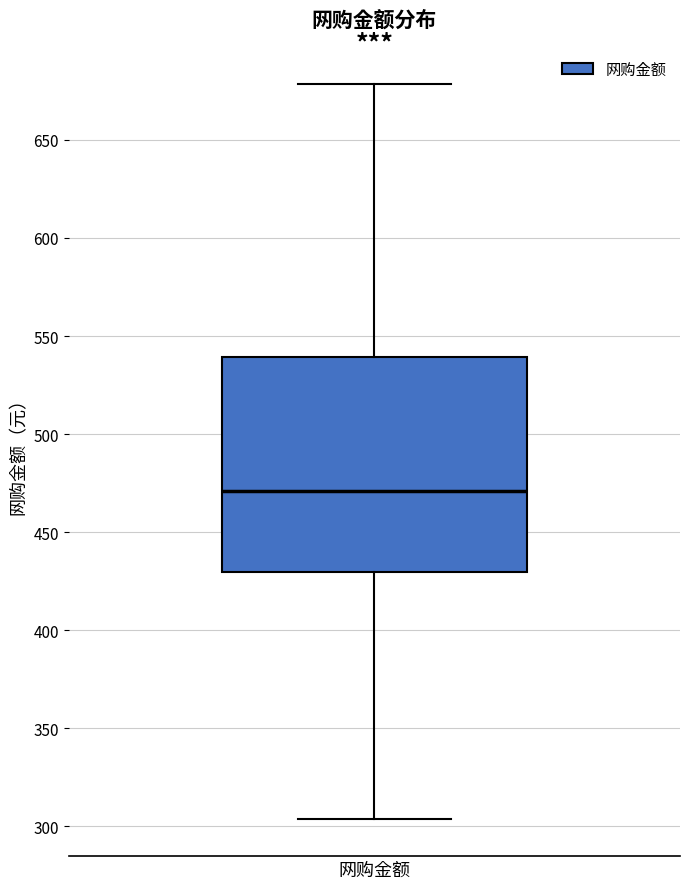

Read this box plot against the y-axis: the position of the median line, the range covered by the box, and the ends of both whiskers. The values are not printed on the chart, so give them approximately, as read against the axis.

median 470, box 430 to 540, whiskers 305 to 680